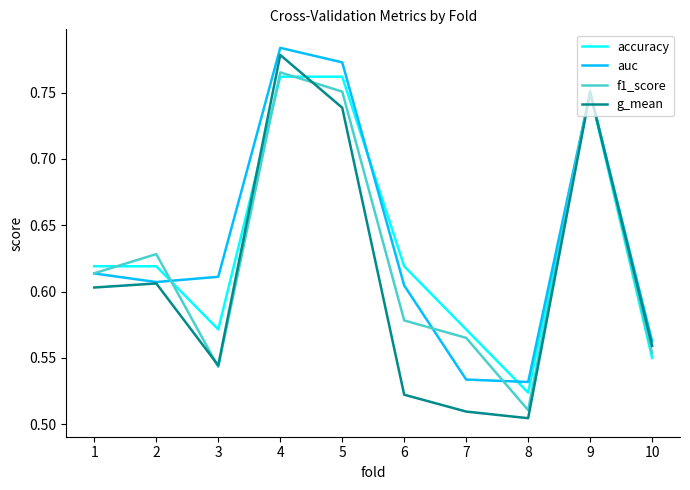

How many categories are shown in the chart?

10